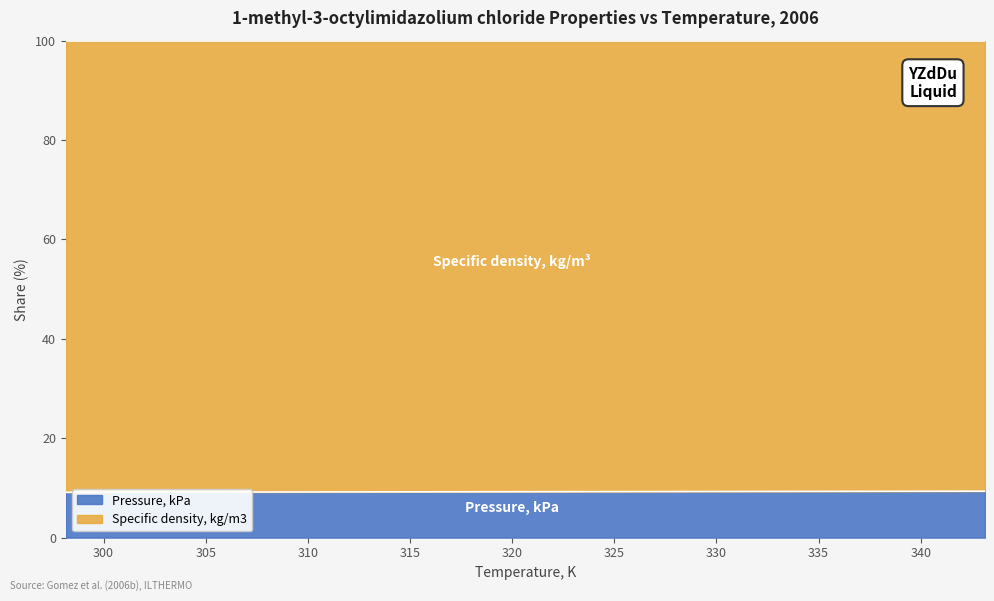

Which label corresponds to the largest value in the chart?

343.15